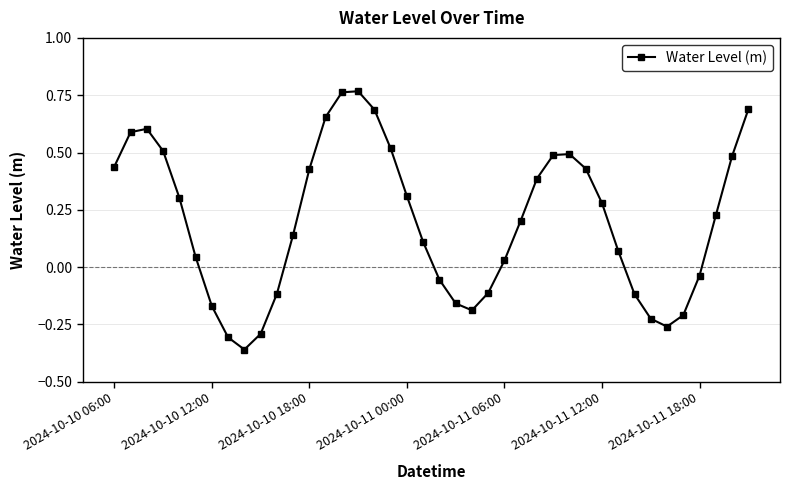

True or false: there are more than 0 points higher than both neighbors.

True